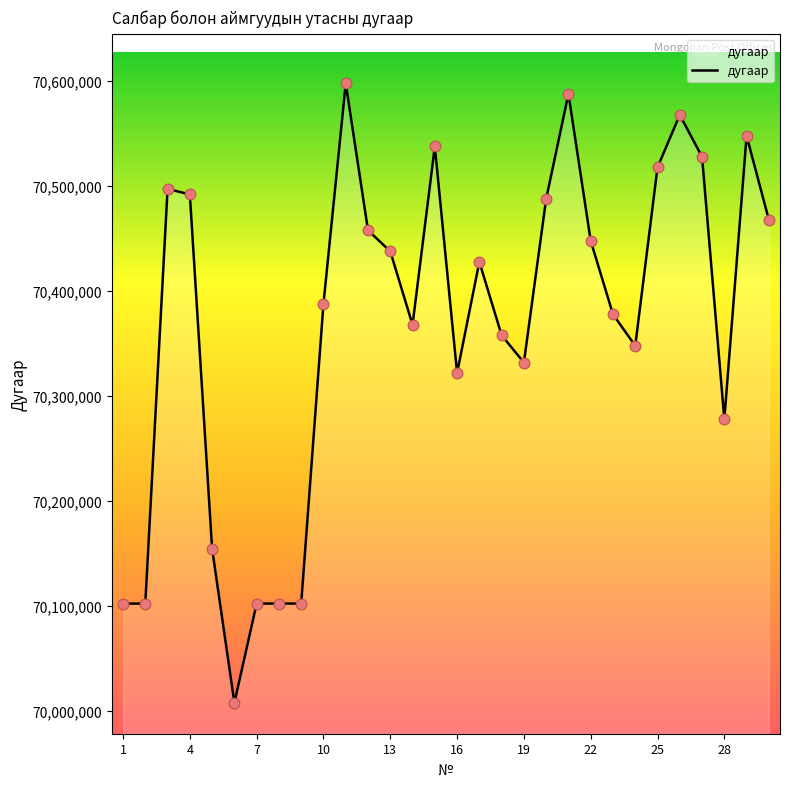

What is the minimum value shown in the chart?

70008000